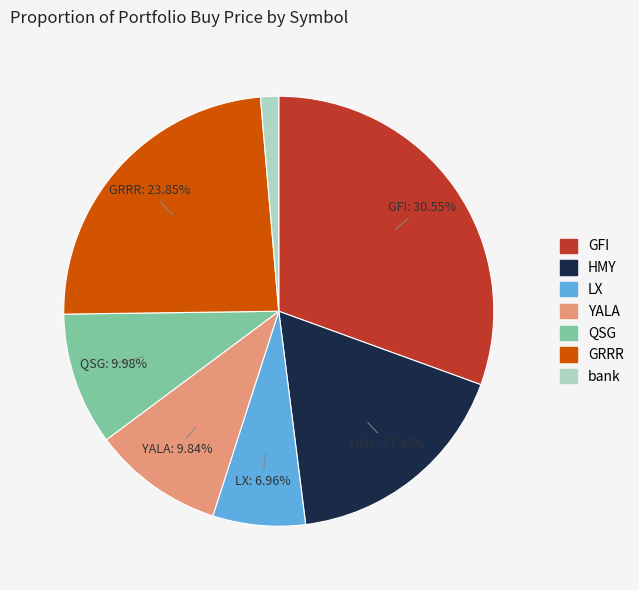

To the nearest percent, what percentage of the pie is HMY?

17%